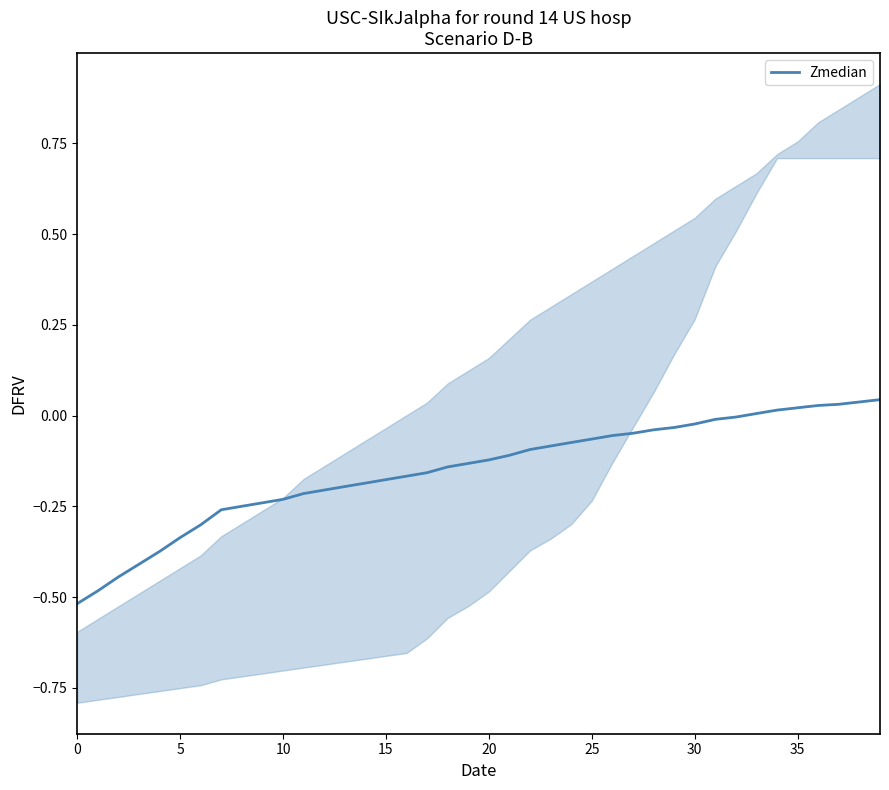

Where does the data first go above 0?

33